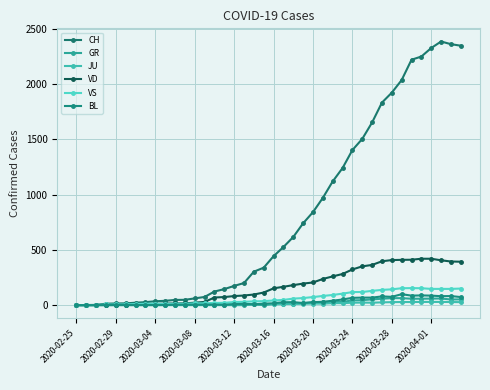

At which category does the chart reach its minimum across all series?

2020-02-25